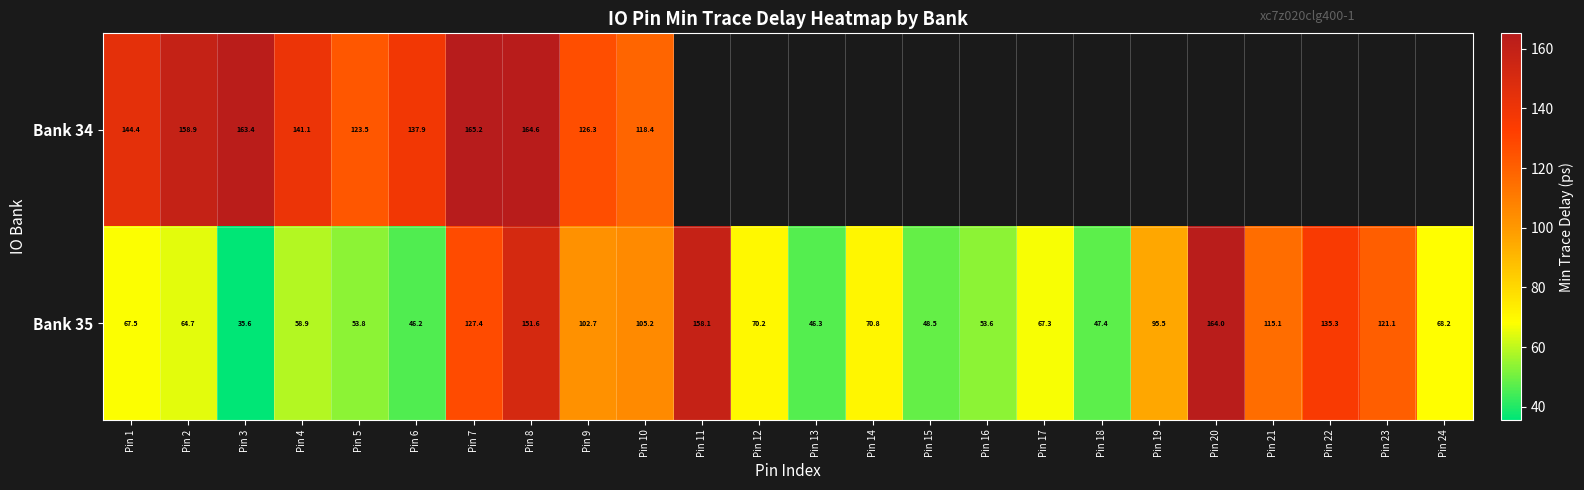

At which category is the sum across all series the highest?

Pin 8